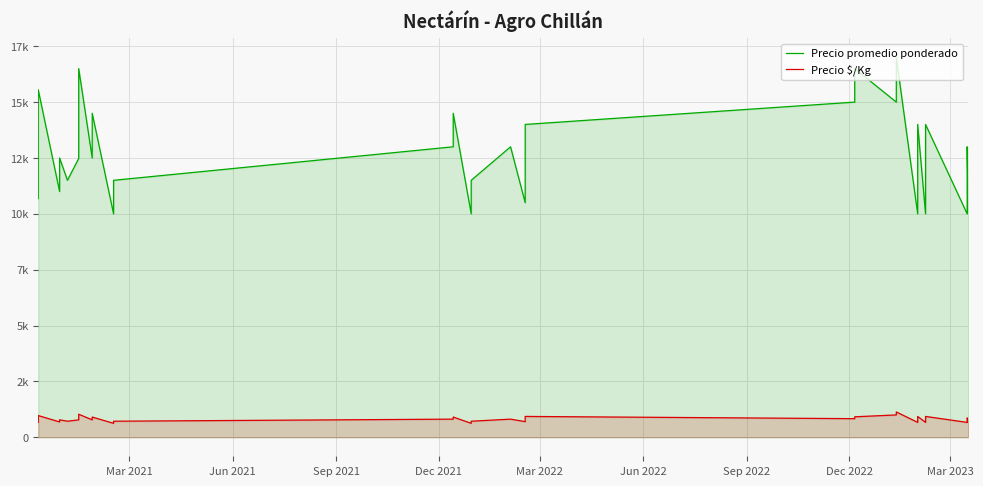

Which series has the largest total across all categories?

Precio promedio ponderado